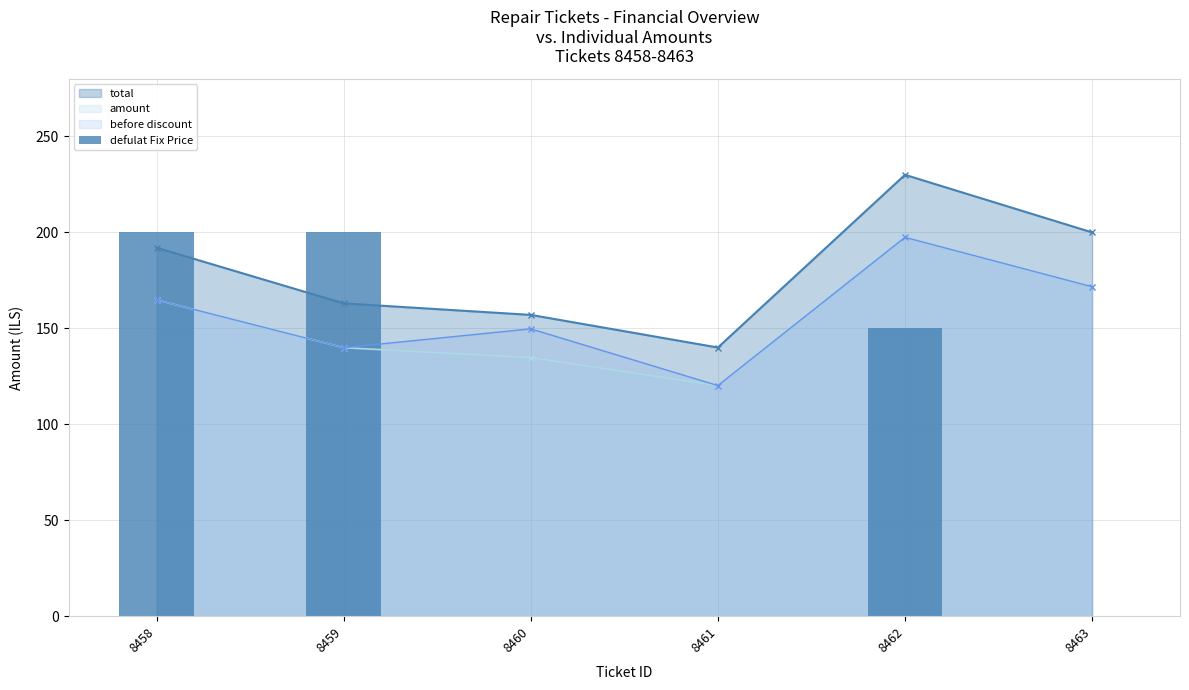

Which has a higher value, 8458 or 8463?

8463